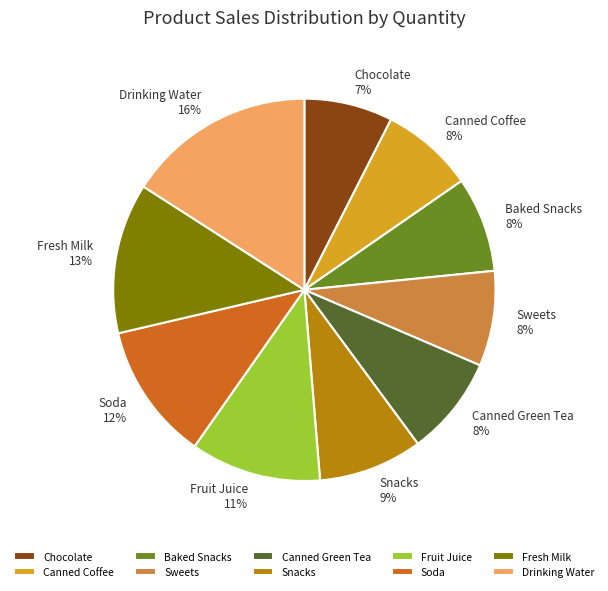

Which category has the biggest portion of the pie?

Drinking Water